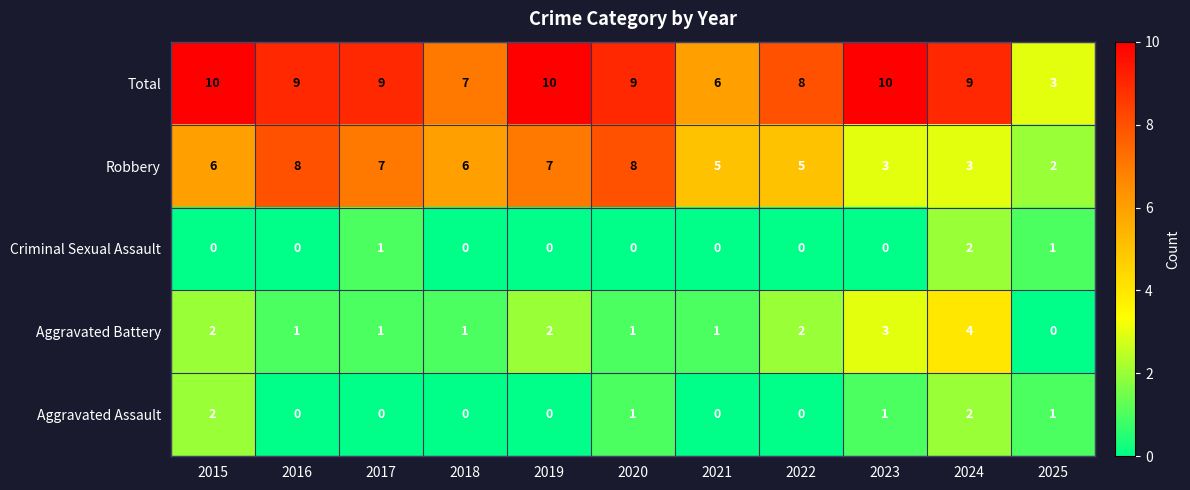

The Total series shows 12 at 2022. True or false?

False